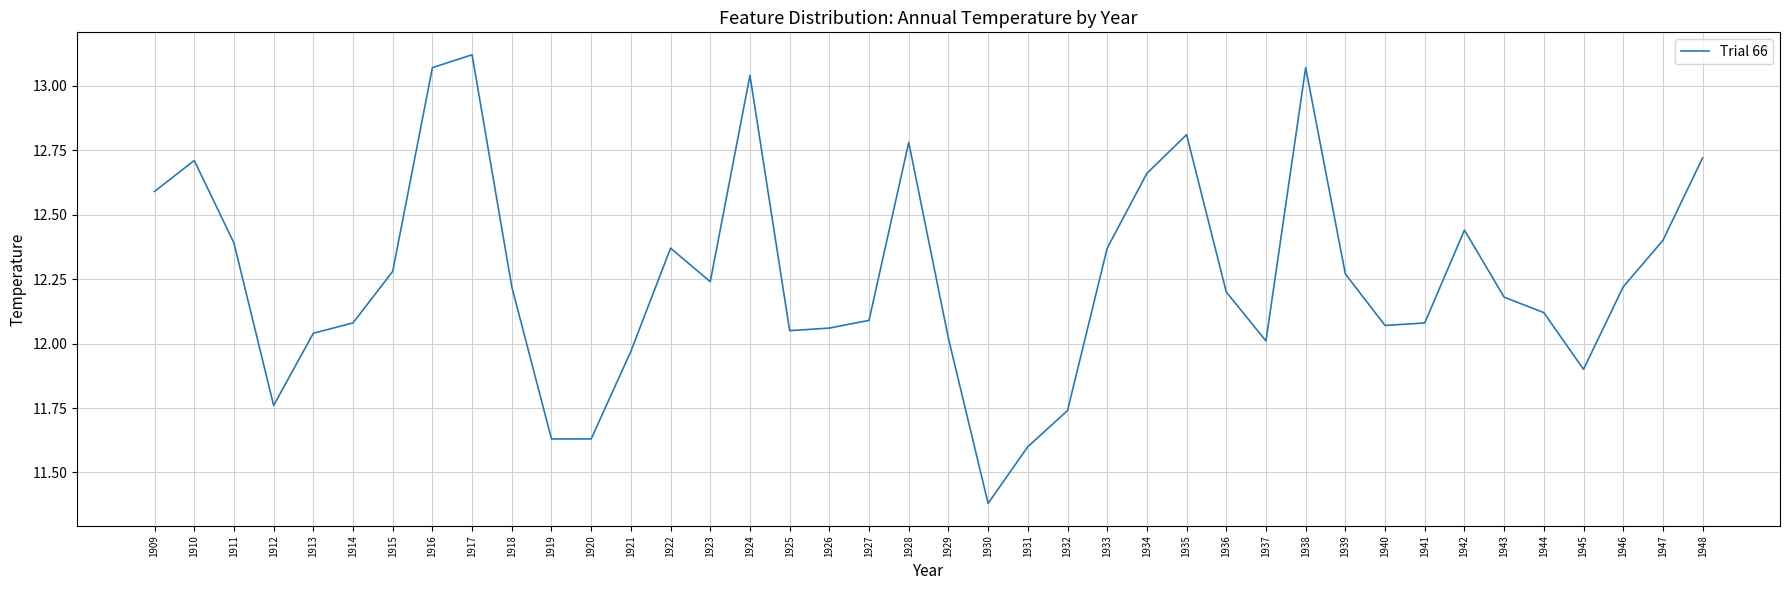

Which label corresponds to the smallest value in the chart?

1930